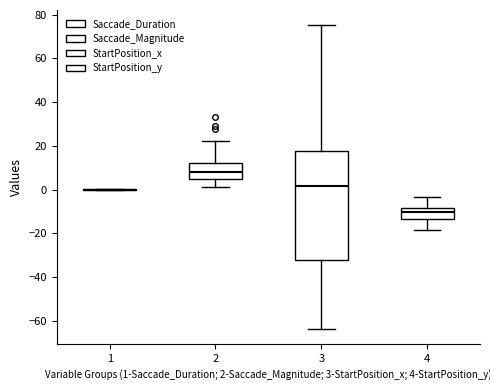

Where does the median line of the box at x = 2 sit on the y-axis? The values are not printed on the chart, so give them approximately, as read against the axis.

8